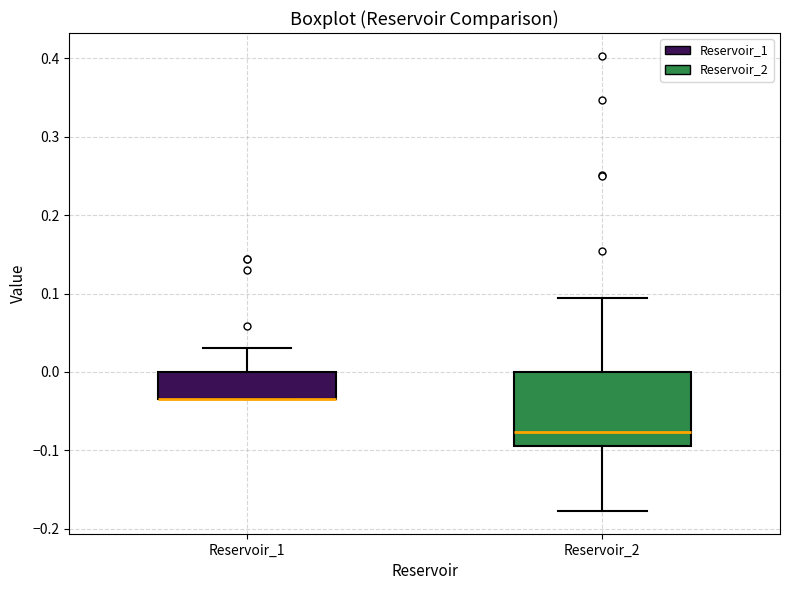

Where does the upper whisker of the box for Reservoir_1 end on the y-axis? The values are not printed on the chart, so give them approximately, as read against the axis.

0.03